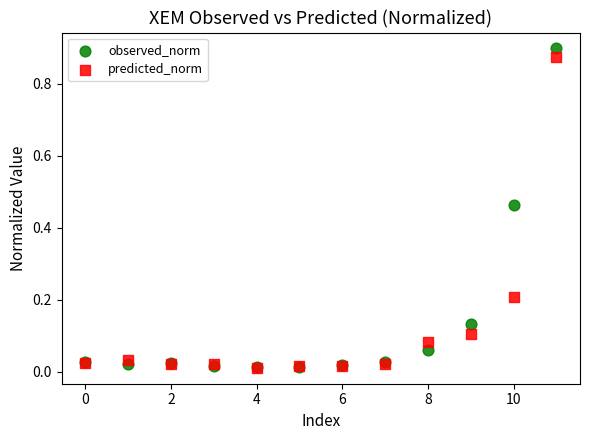

What are all the series names shown in the legend?

observed_norm, predicted_norm